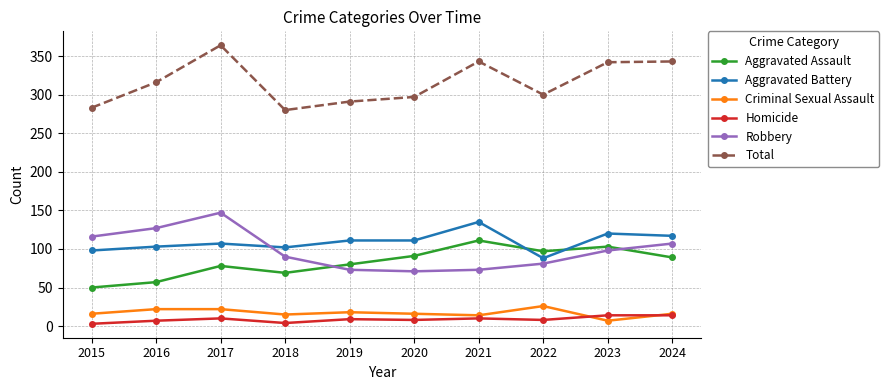

What is the minimum value for Homicide?

3